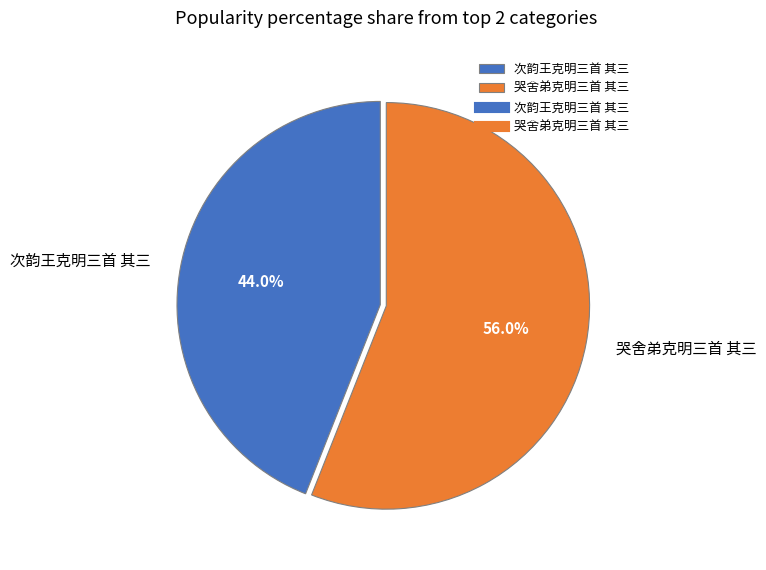

Which slice is the largest?

哭舍弟克明三首 其三